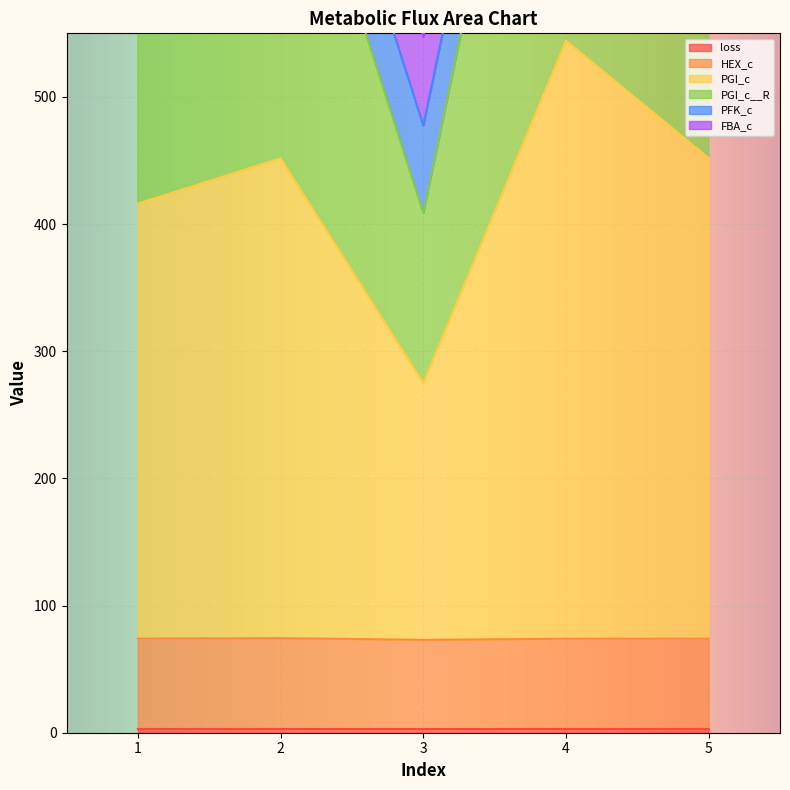

At which category is the sum across all series the highest?

4